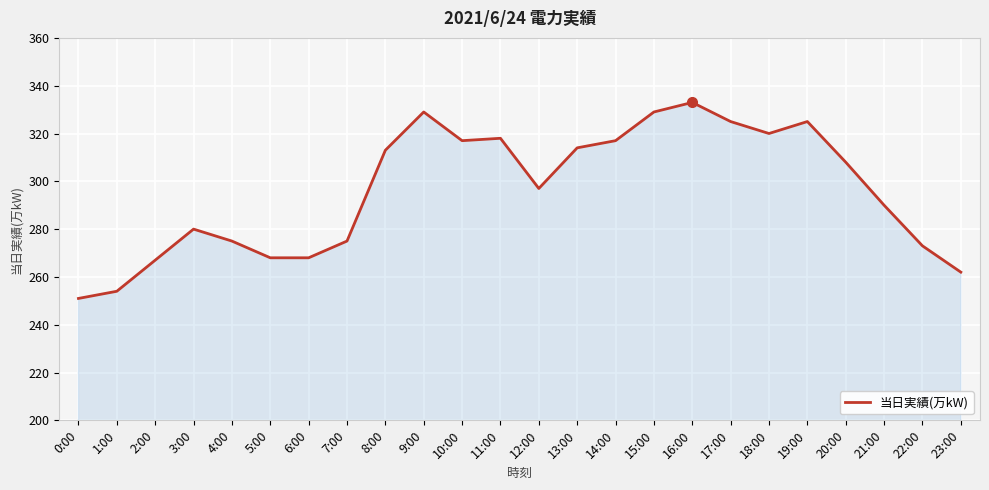

True or false: the data shows 262 at 23:00.

True